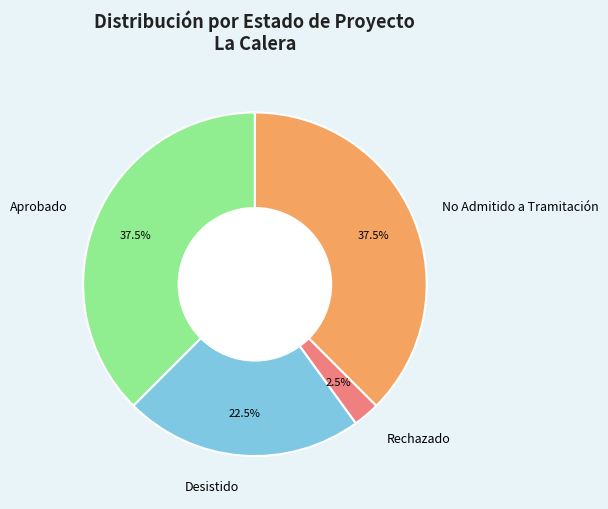

Is there any slice that represents more than half of the pie?

No